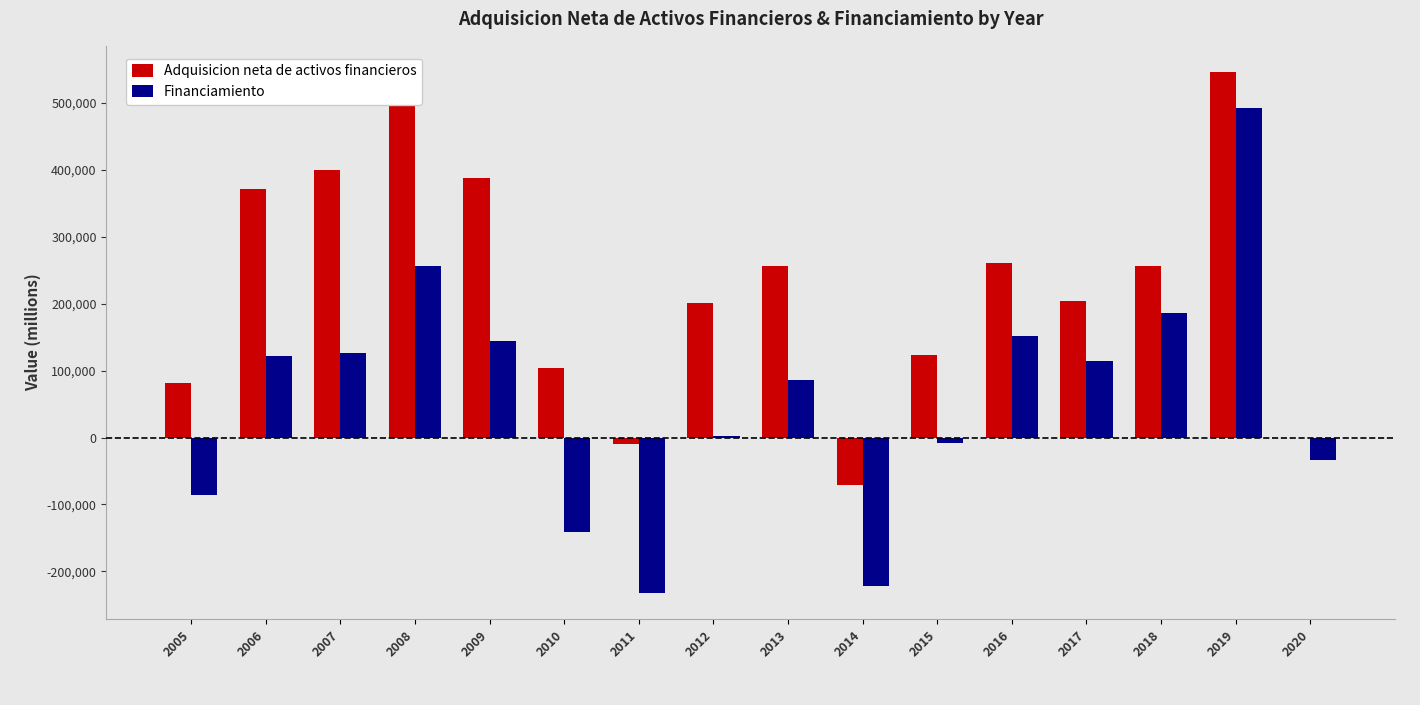

What is the sum of all Adquisicion neta de activos financieros values?

3602366